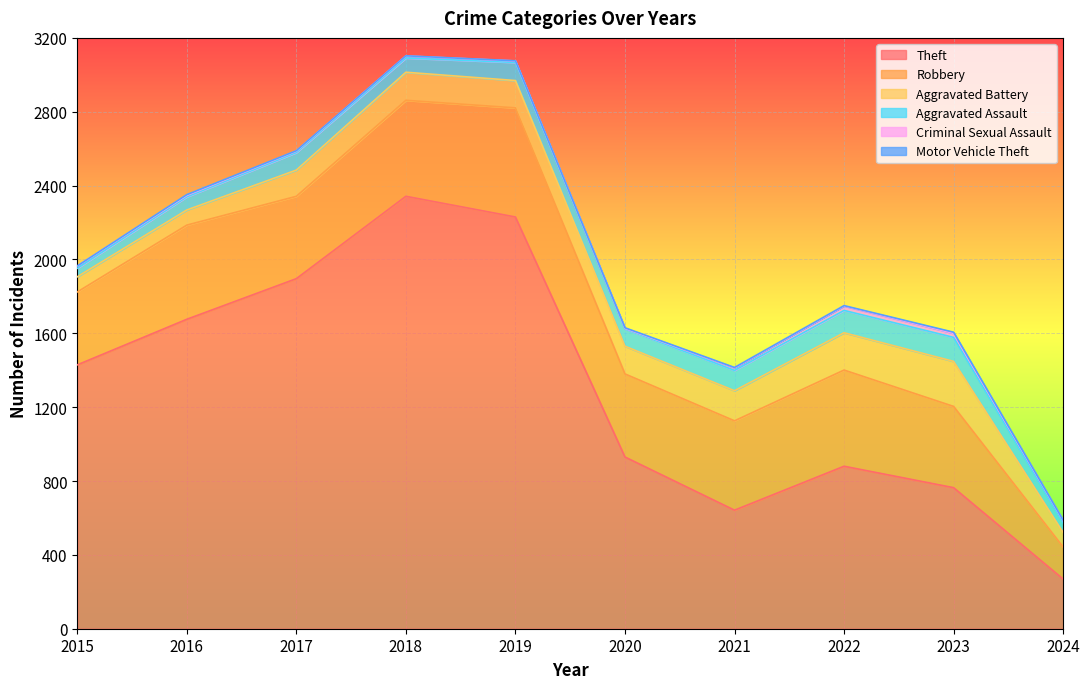

Reading left to right, what are all the values shown in this chart?

Theft: 2015=1429	2016=1676	2017=1896	2018=2342	2019=2230	2020=930	2021=642	2022=880	2023=764	2024=269
Robbery: 2015=395	2016=510	2017=446	2018=520	2019=591	2020=450	2021=484	2022=521	2023=440	2024=174
Aggravated Battery: 2015=82	2016=82	2017=142	2018=152	2019=148	2020=150	2021=163	2022=202	2023=244	2024=78
Aggravated Assault: 2015=46	2016=71	2017=95	2018=77	2019=98	2020=94	2021=110	2022=121	2023=130	2024=53
Criminal Sexual Assault: 2015=12	2016=8	2017=8	2018=11	2019=8	2020=3	2021=14	2022=24	2023=22	2024=12
Motor Vehicle Theft: 2015=1	2016=4	2017=2	2018=1	2019=1	2020=3	2021=2	2022=2	2023=6	2024=2